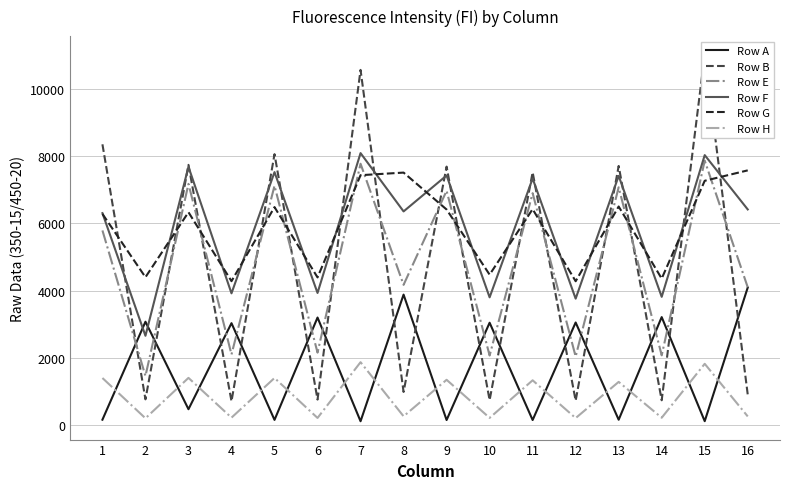

Is it true that Row B equals 2767 at 11?

False